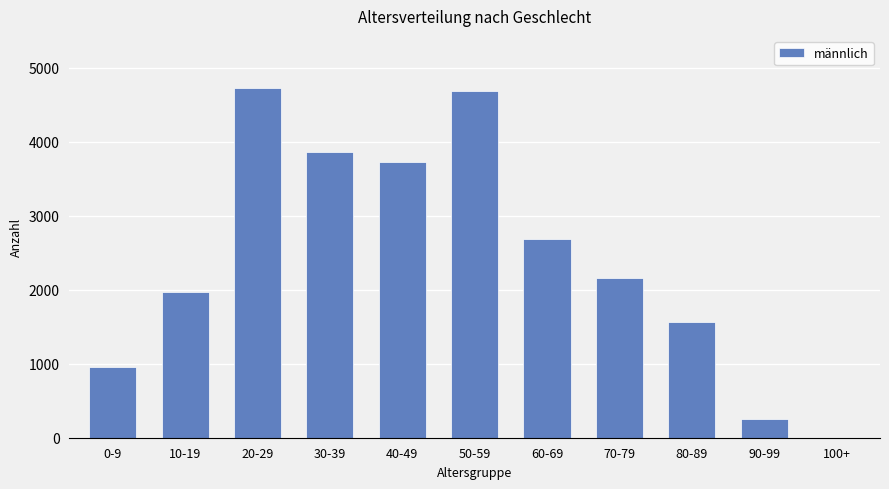

What is the approximate value at 50-59, to the nearest 100?

4700